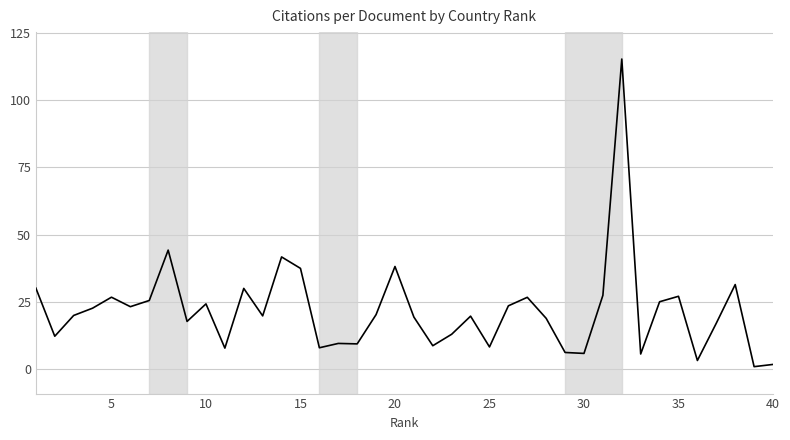

What is the maximum value shown in the chart?

115.3